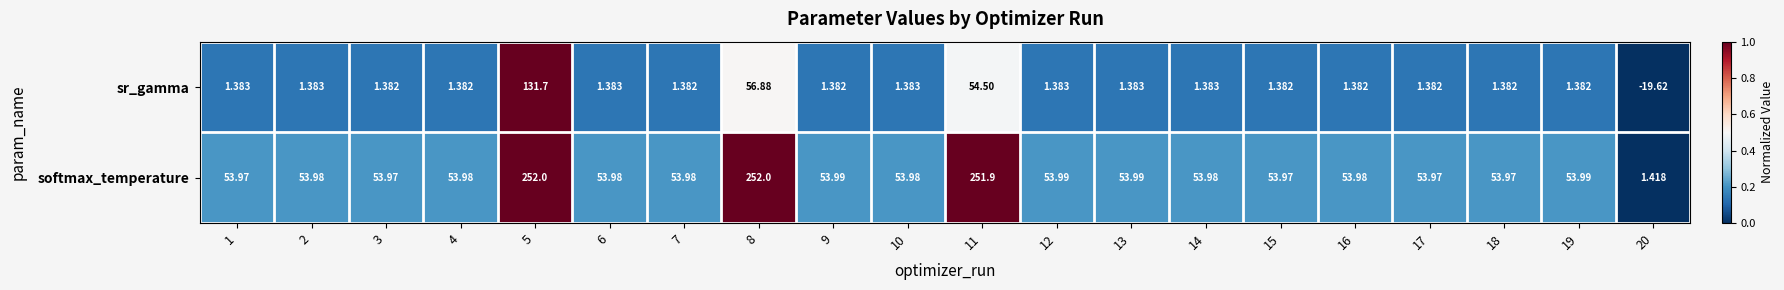

Which series has the widest spread of values?

softmax_temperature